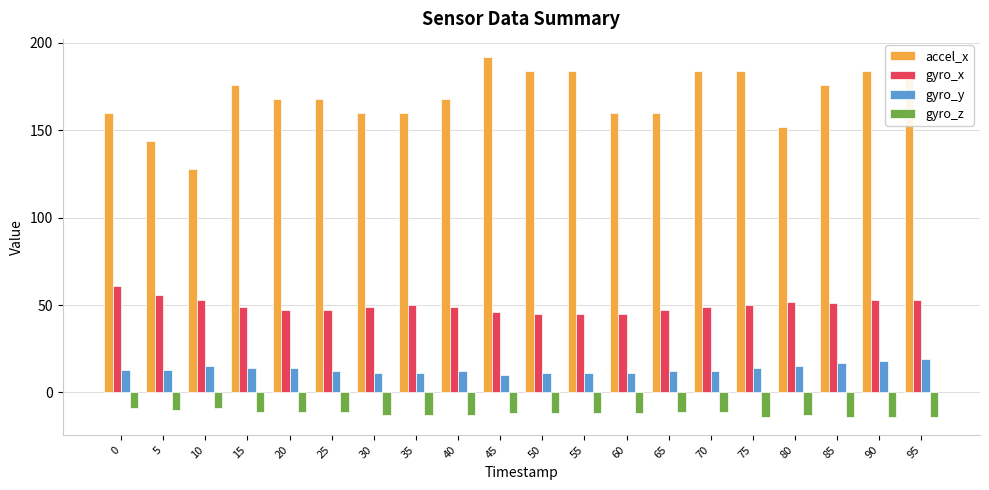

List the series in order of their peak value, lowest first.

gyro_z, gyro_y, gyro_x, accel_x